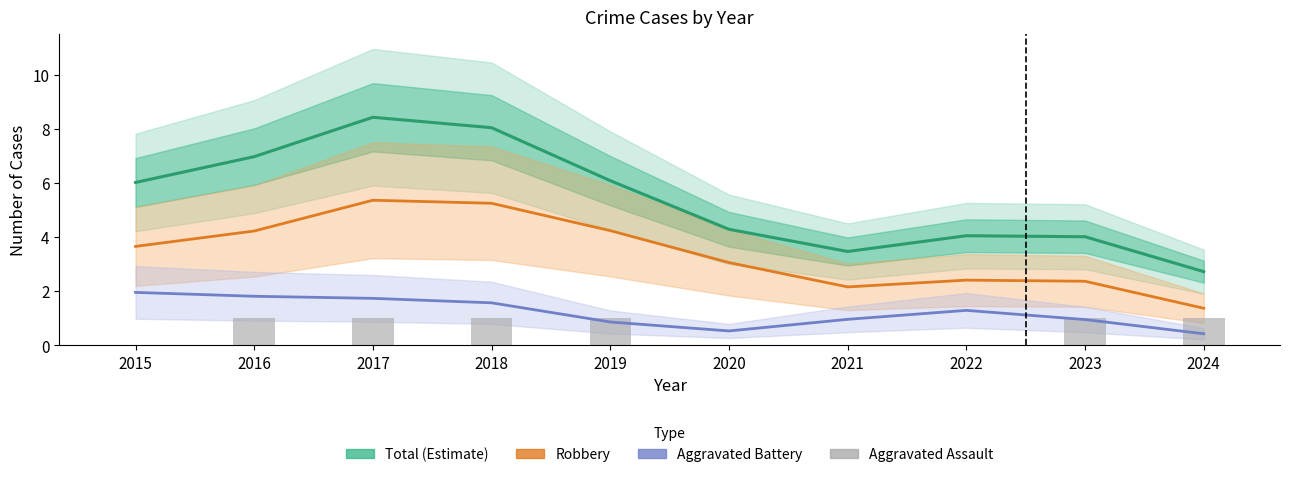

Is it true that Aggravated Assault equals 1.8 at 2019?

False